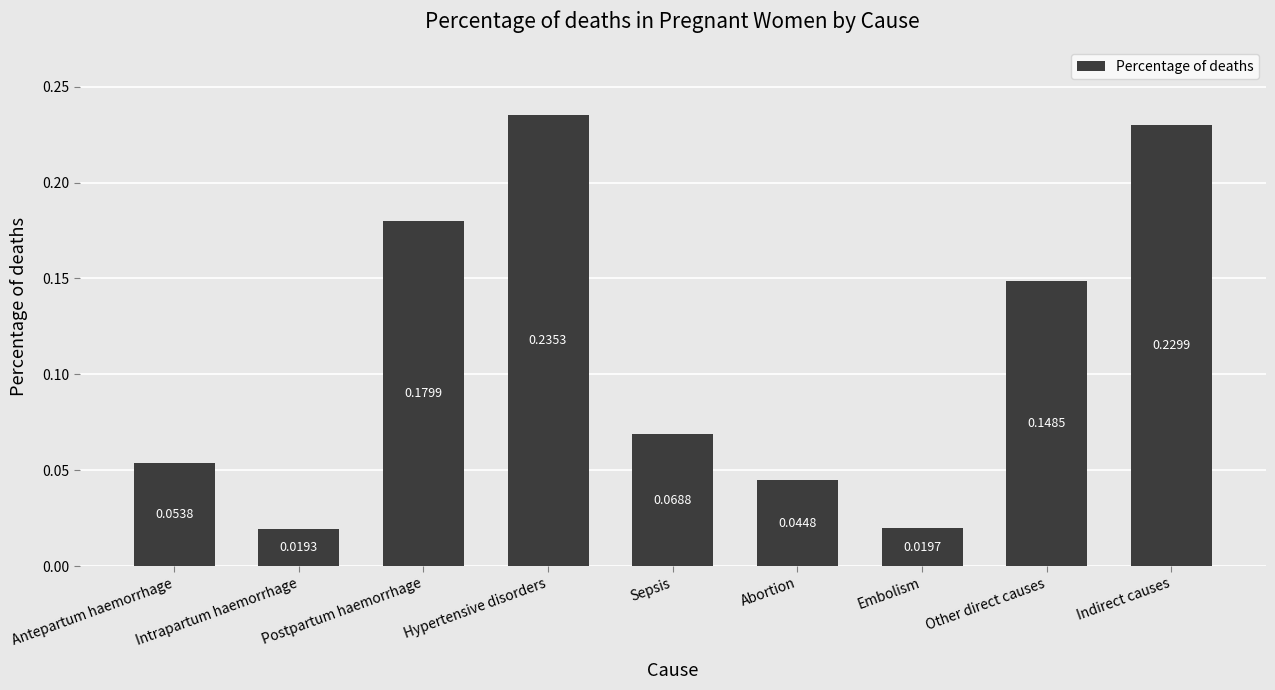

What is the change in value from Sepsis to Indirect causes?

+0.2